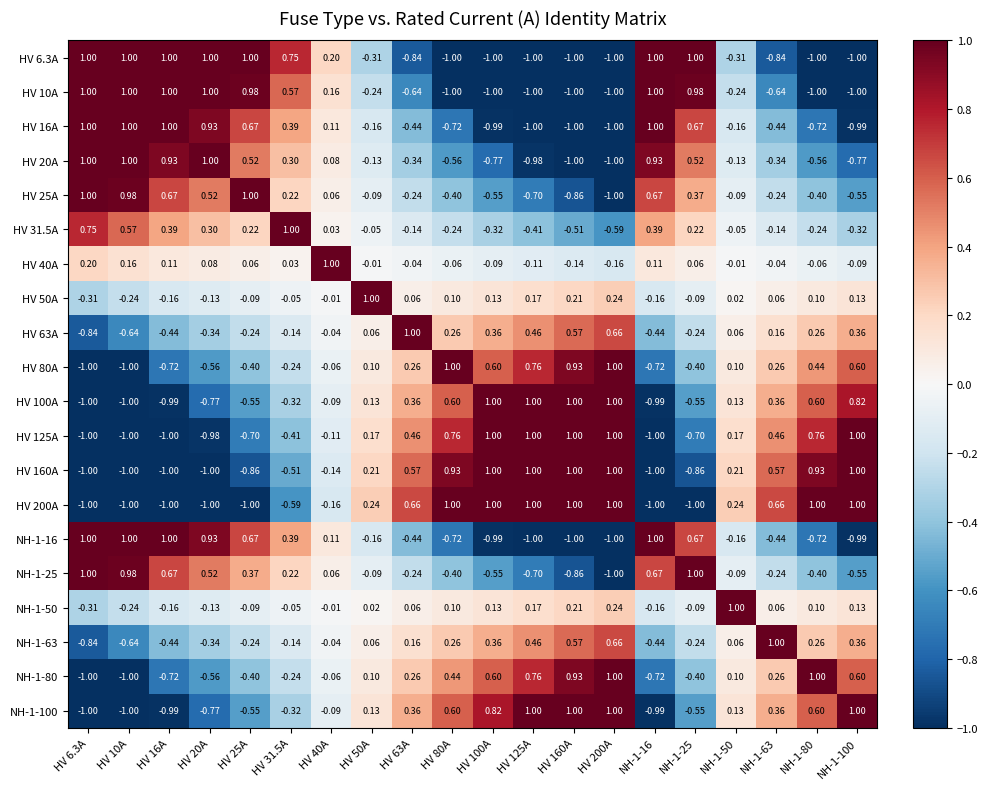

Is the value of HV 10A at NH-1-100 greater than the value of NH-1-50 at NH-1-63?

No